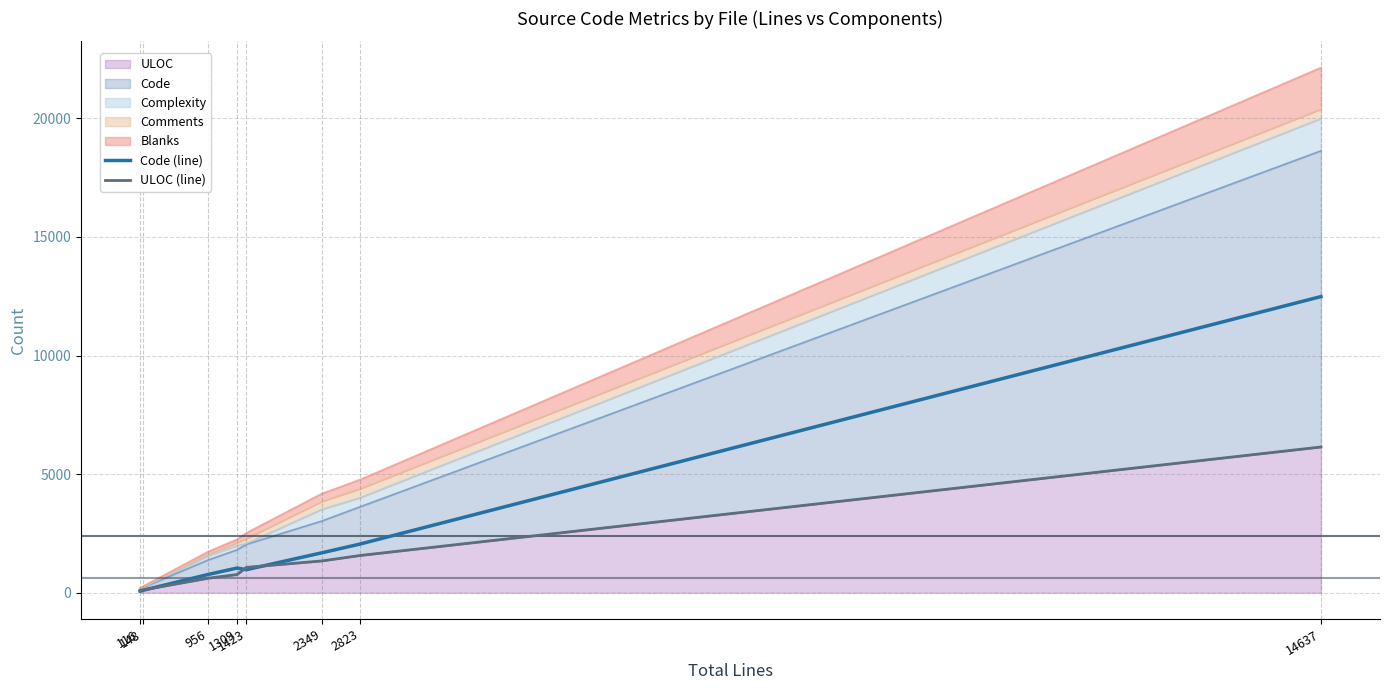

How many interior local peaks does the Code (line) series have?

1